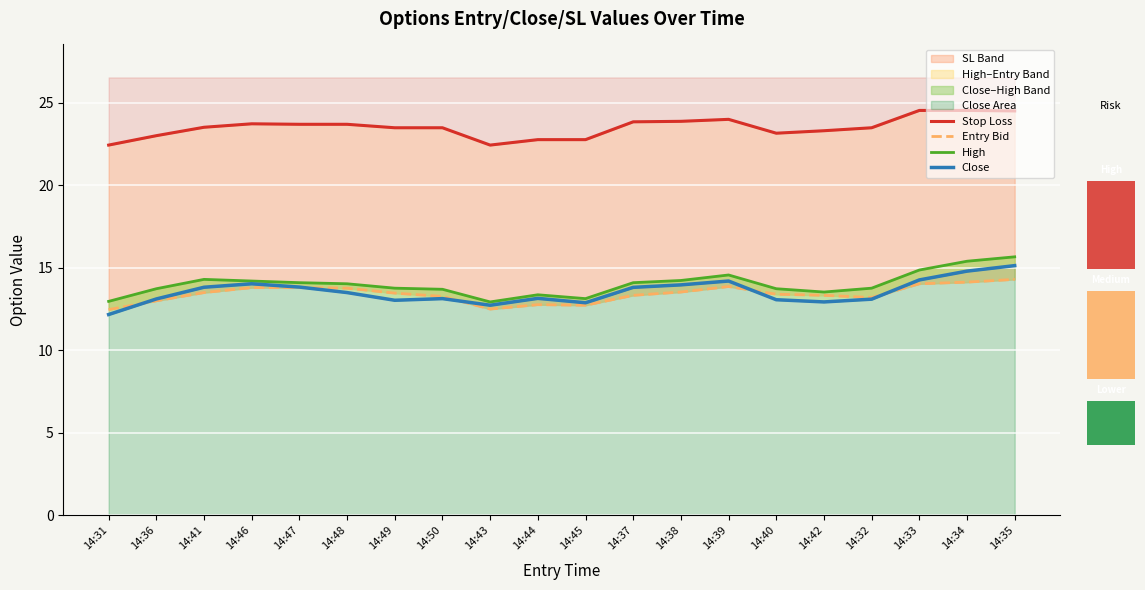

What is the value of the Close bar at the 1st from the left?

12.2